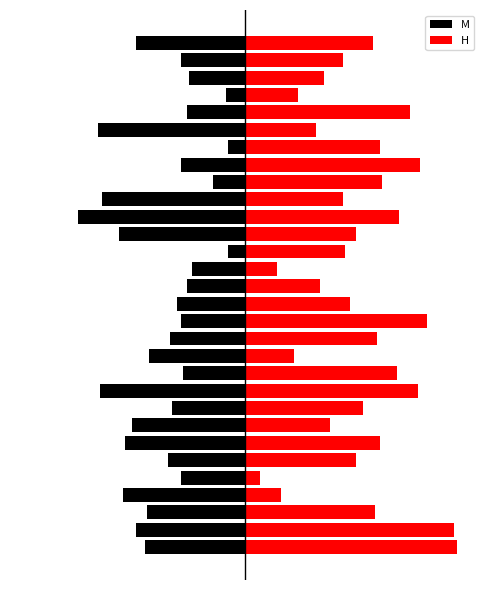

True or false: H has a value of 0.5 at 14.

True